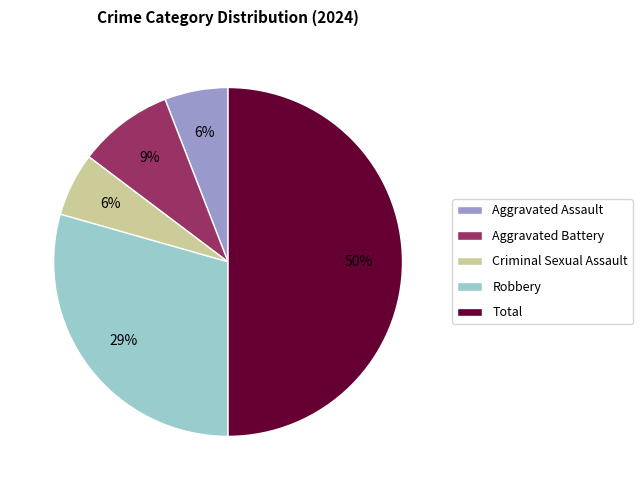

How many segments does this pie chart have?

5